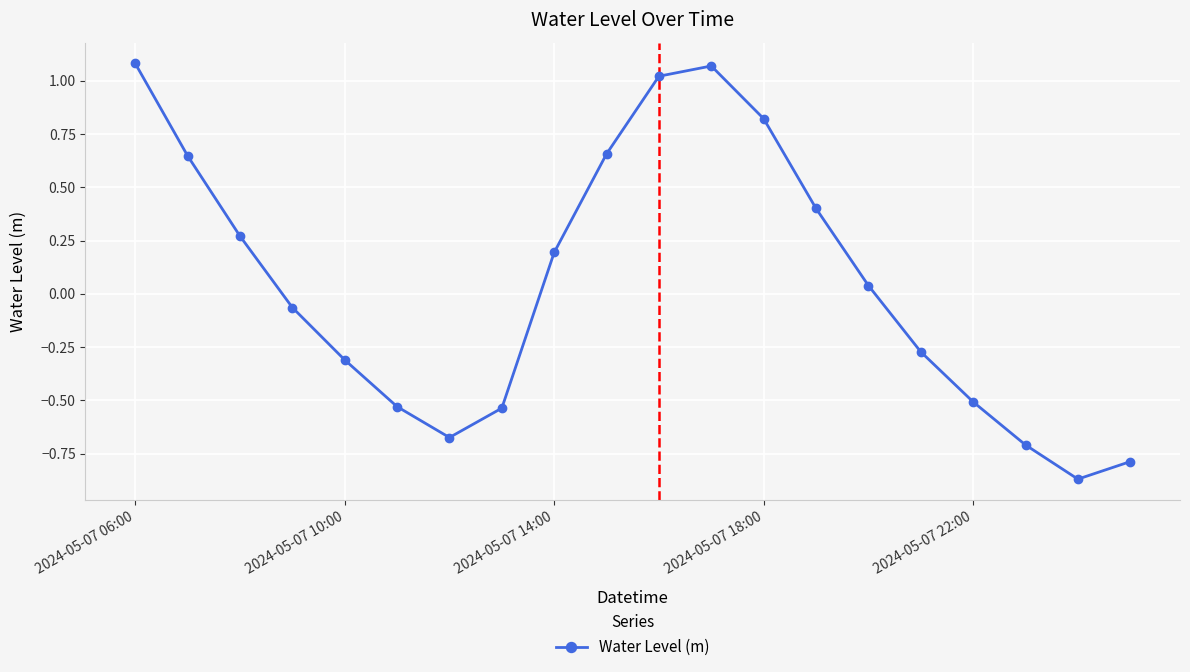

How many lines are shown in the chart?

1